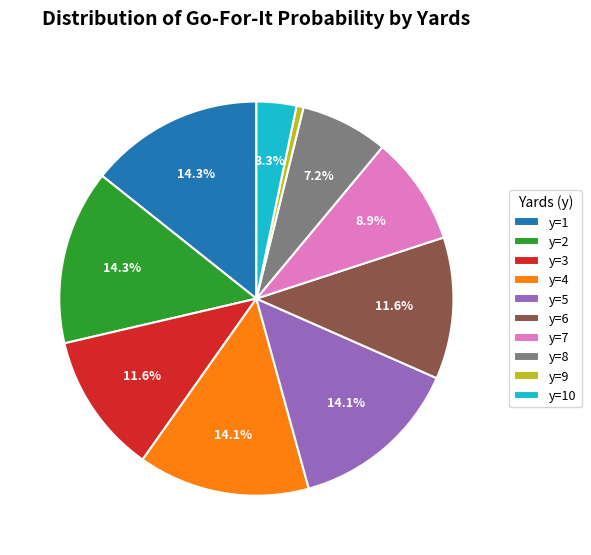

Is there any slice that represents more than half of the pie?

No